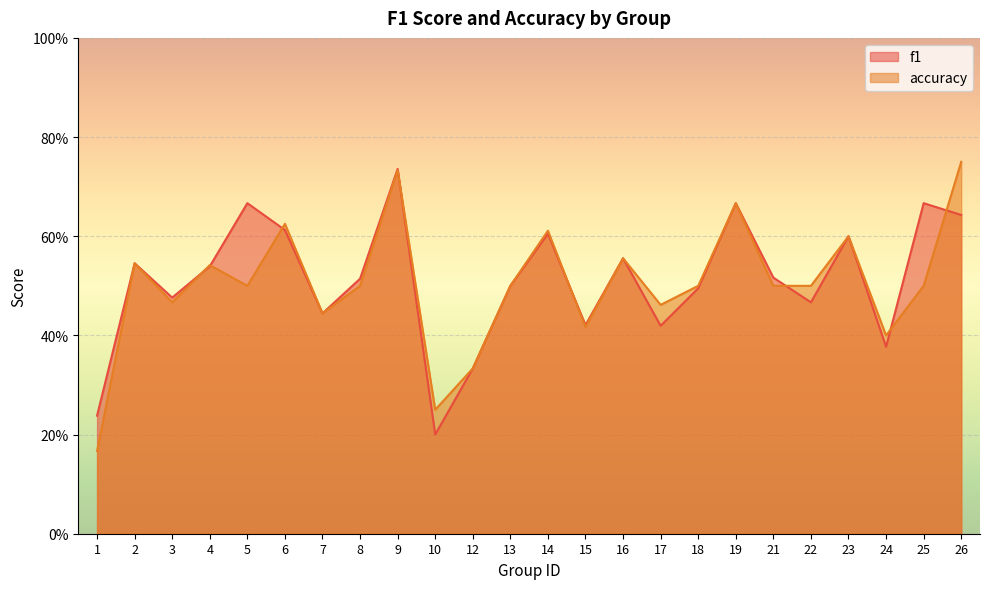

Where is the first local minimum for accuracy?

3